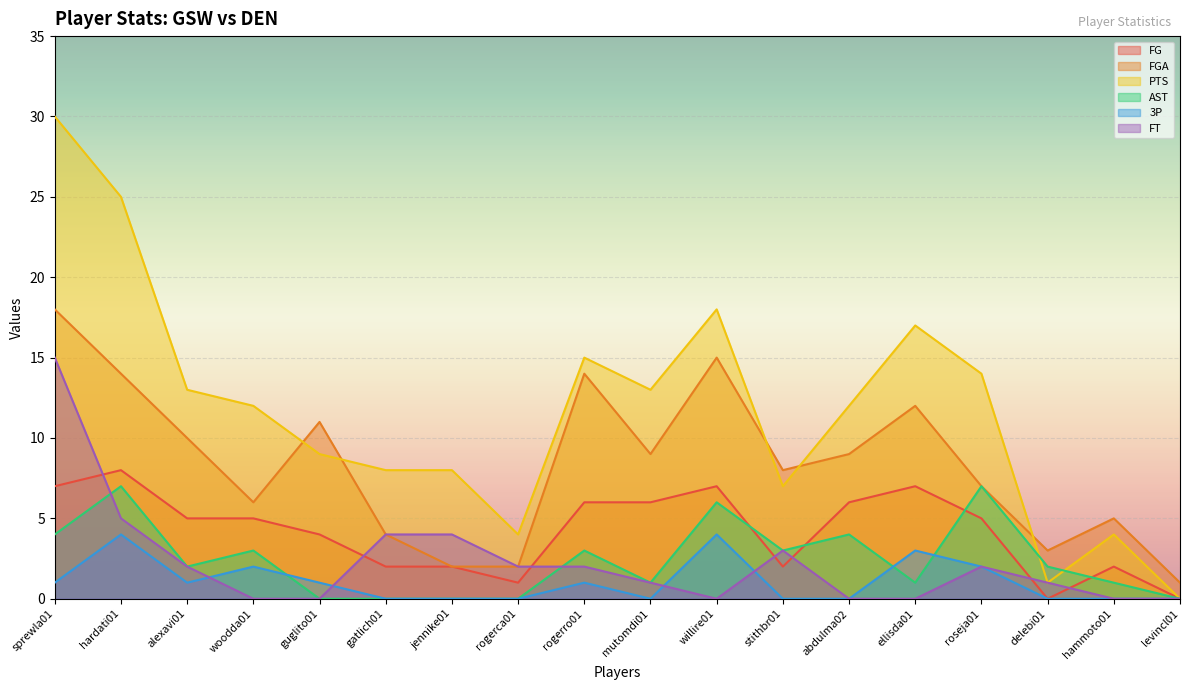

At which category is the sum across all series the highest?

sprewla01